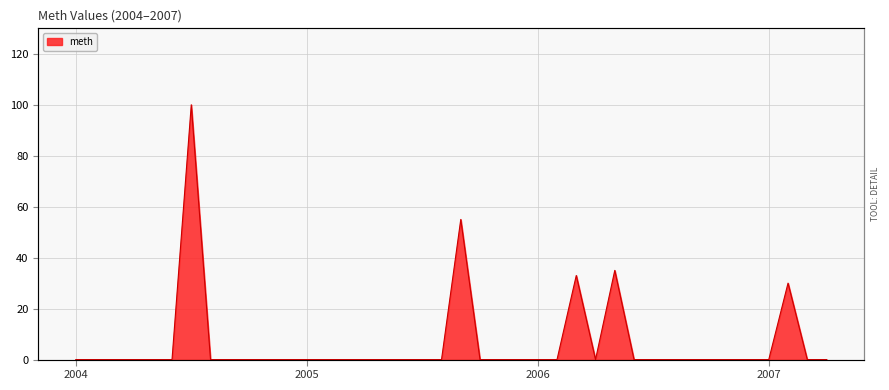

True or false: the data has more than 2 interior local peaks.

True